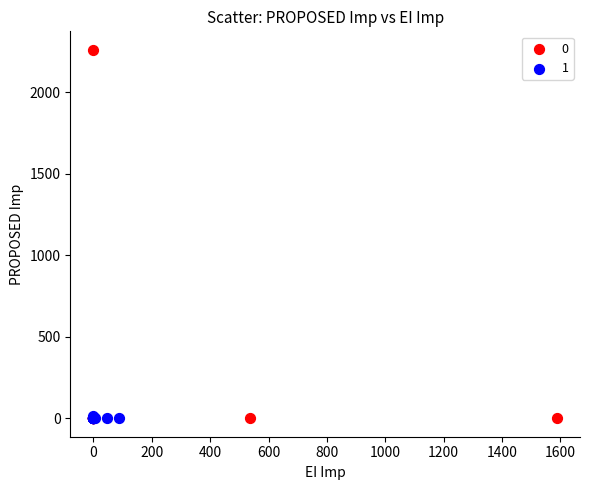

What are all the series names shown in the legend?

0, 1